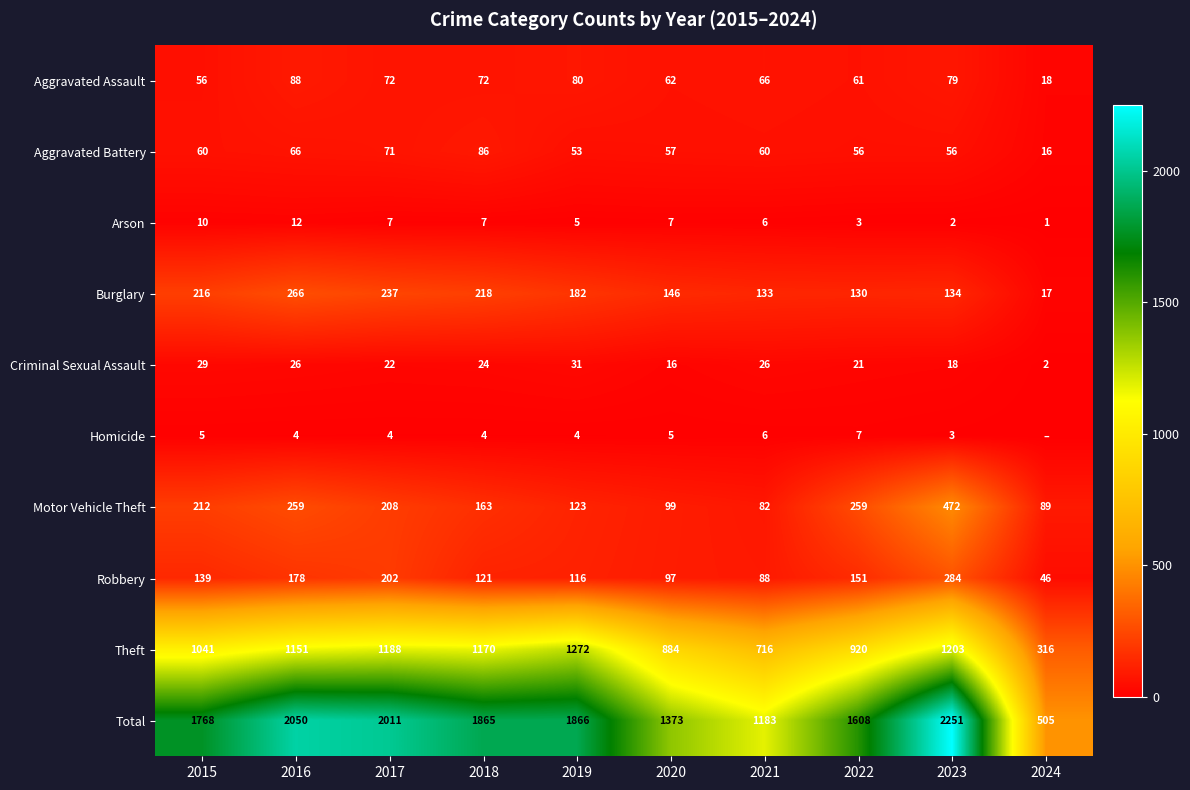

True or false: Robbery has a value of 178 at 2016.

True